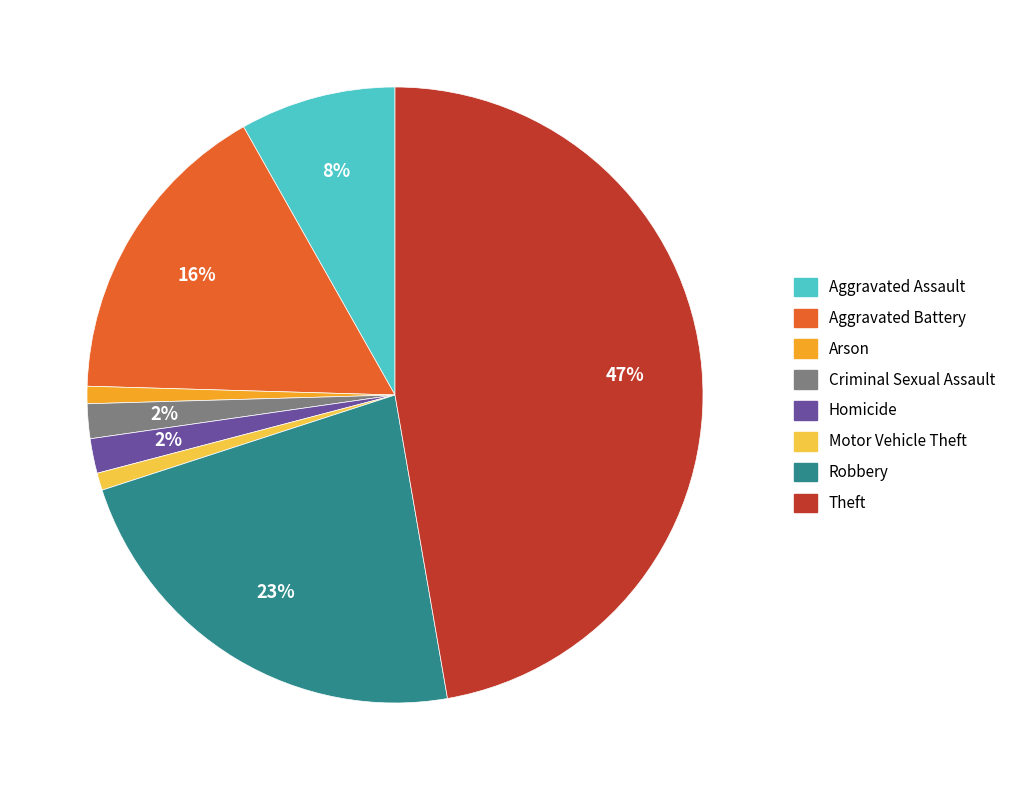

Combined, do Motor Vehicle Theft and Aggravated Battery account for over 50%?

No